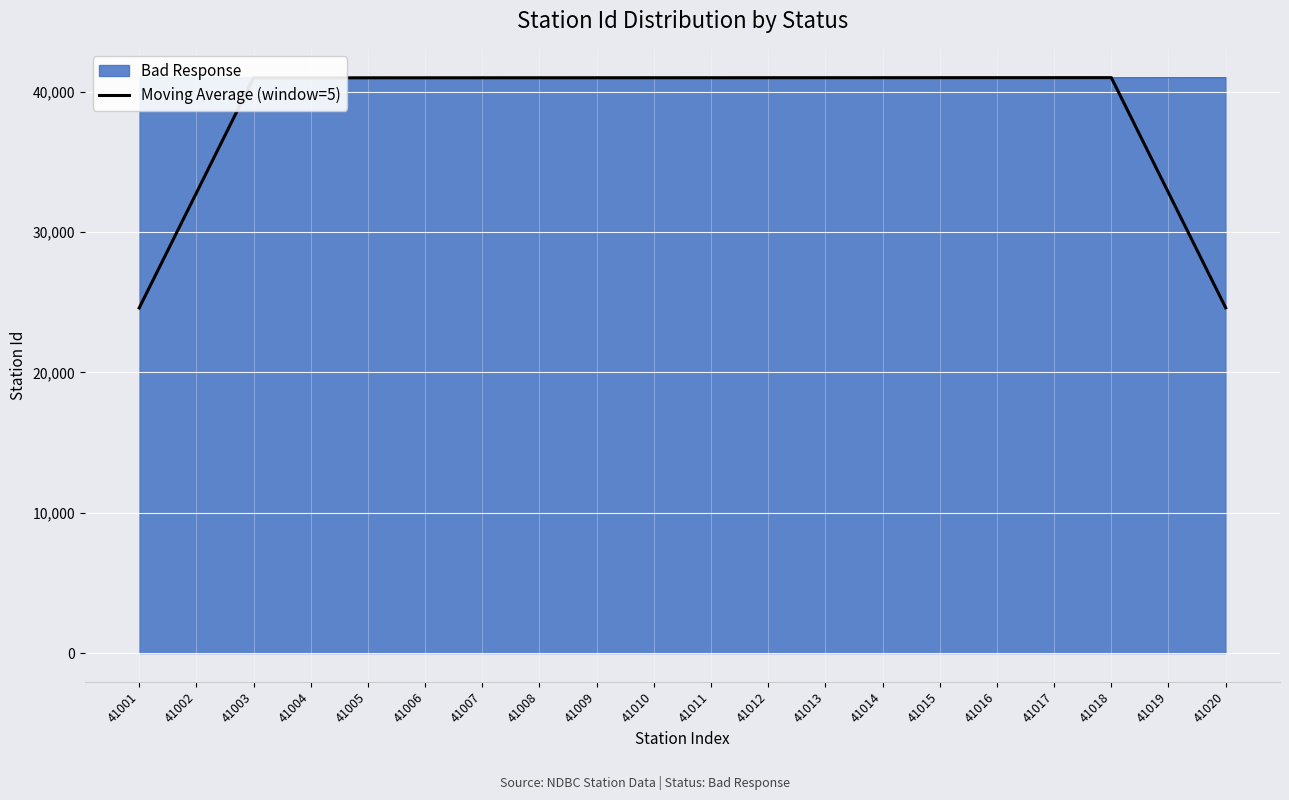

What is the sum of the values at 41010 and 41018?

82028.0